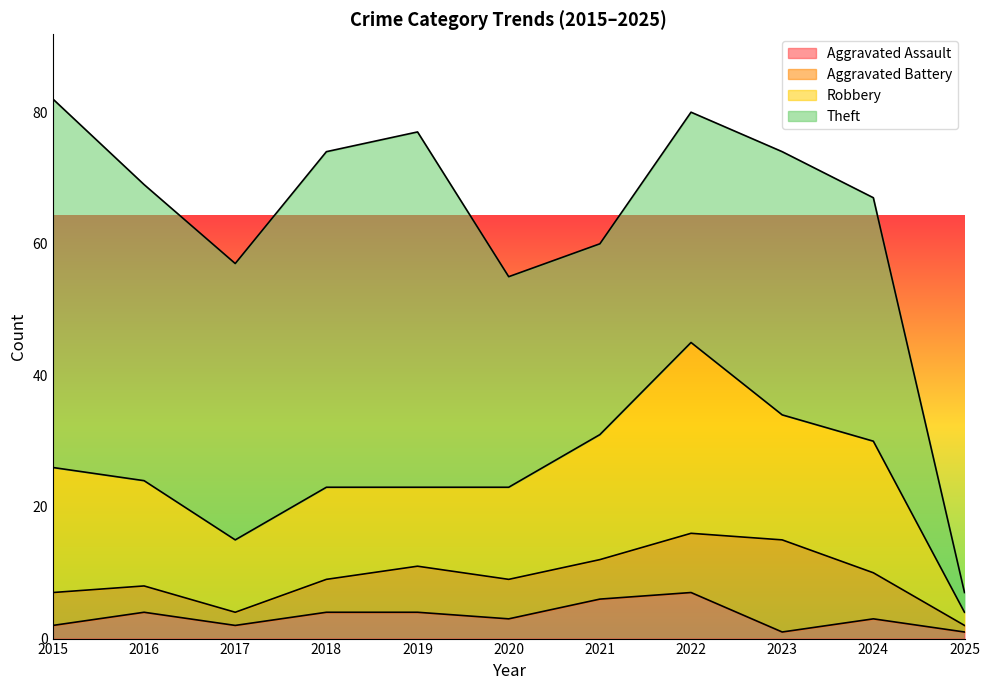

The value of Aggravated Battery at 2018 is 5. True or false?

True